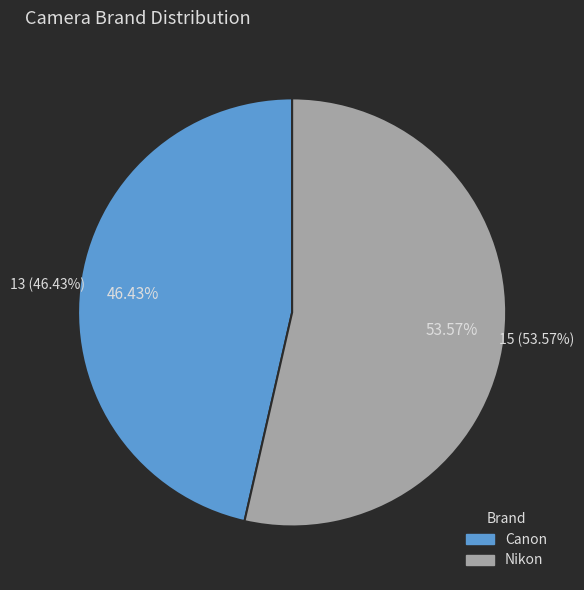

Which slice represents more than half of the pie?

Nikon